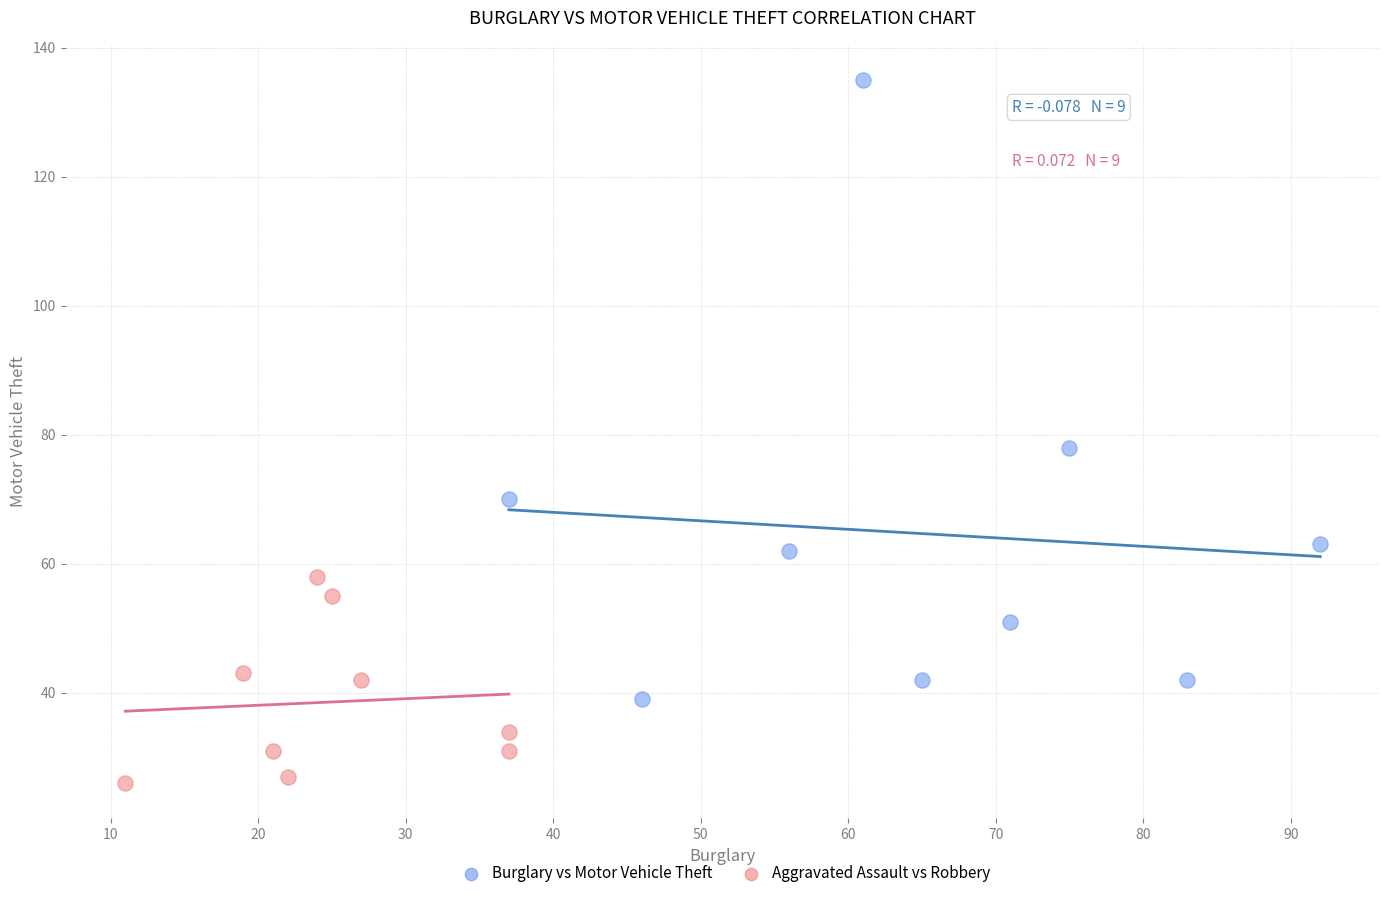

Which series has the widest spread of Y values?

Burglary vs Motor Vehicle Theft